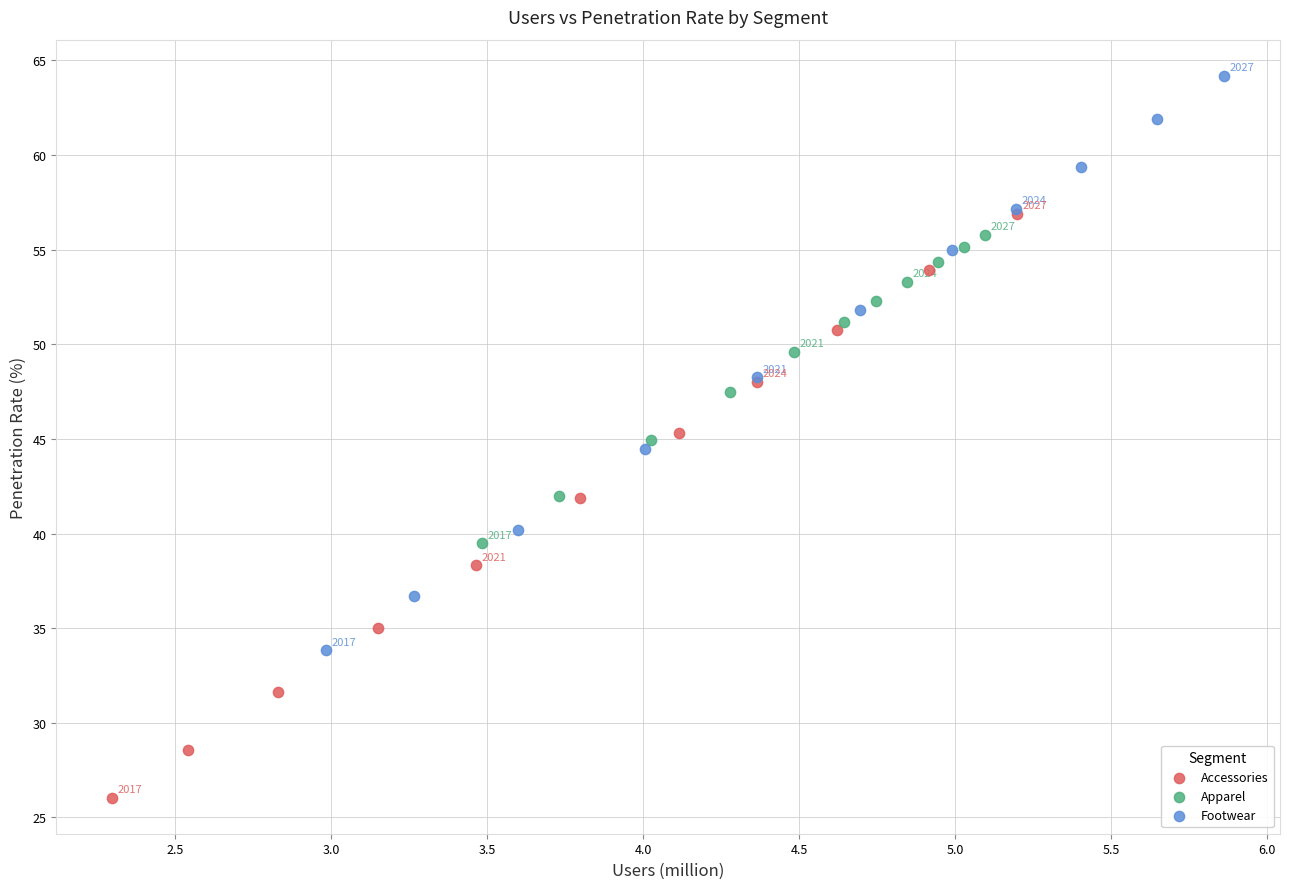

Which series reaches the minimum Y coordinate?

Accessories